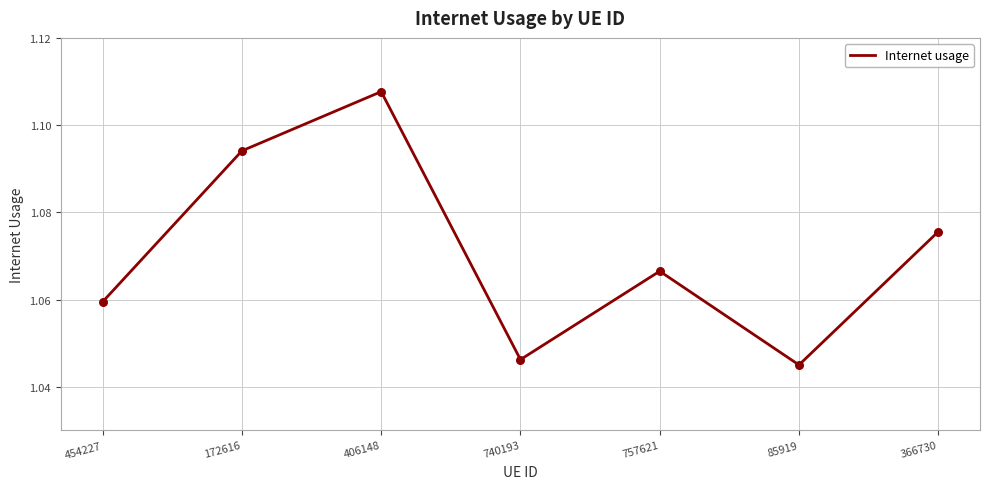

Between 454227 and 757621, which is larger?

757621